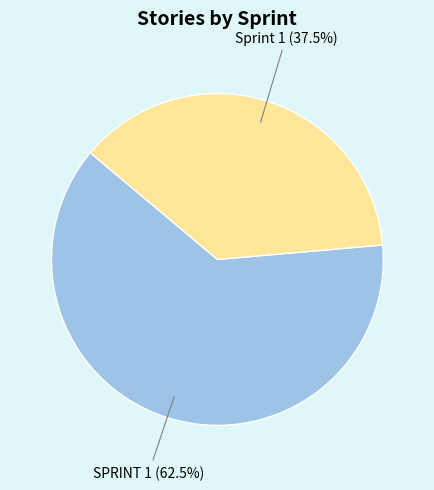

Does any single category account for the majority?

Yes